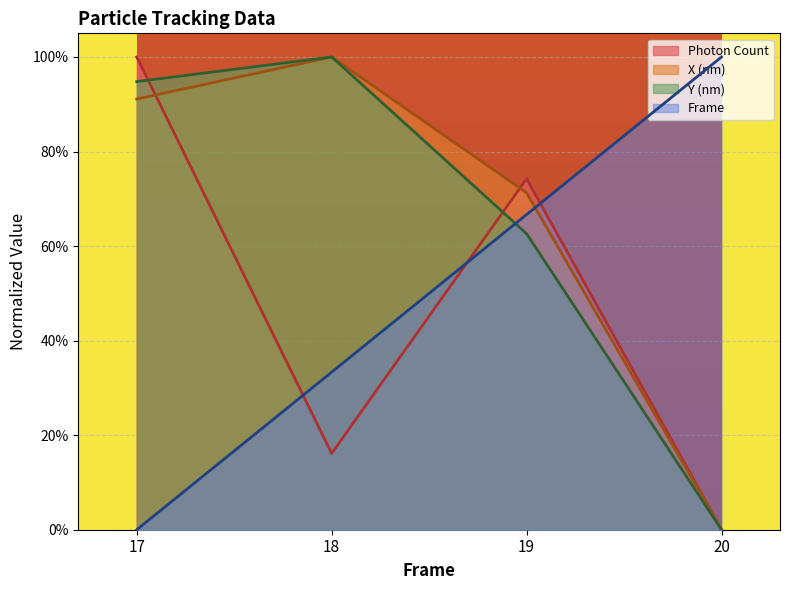

Which category has the highest value in the Photon Count series?

17